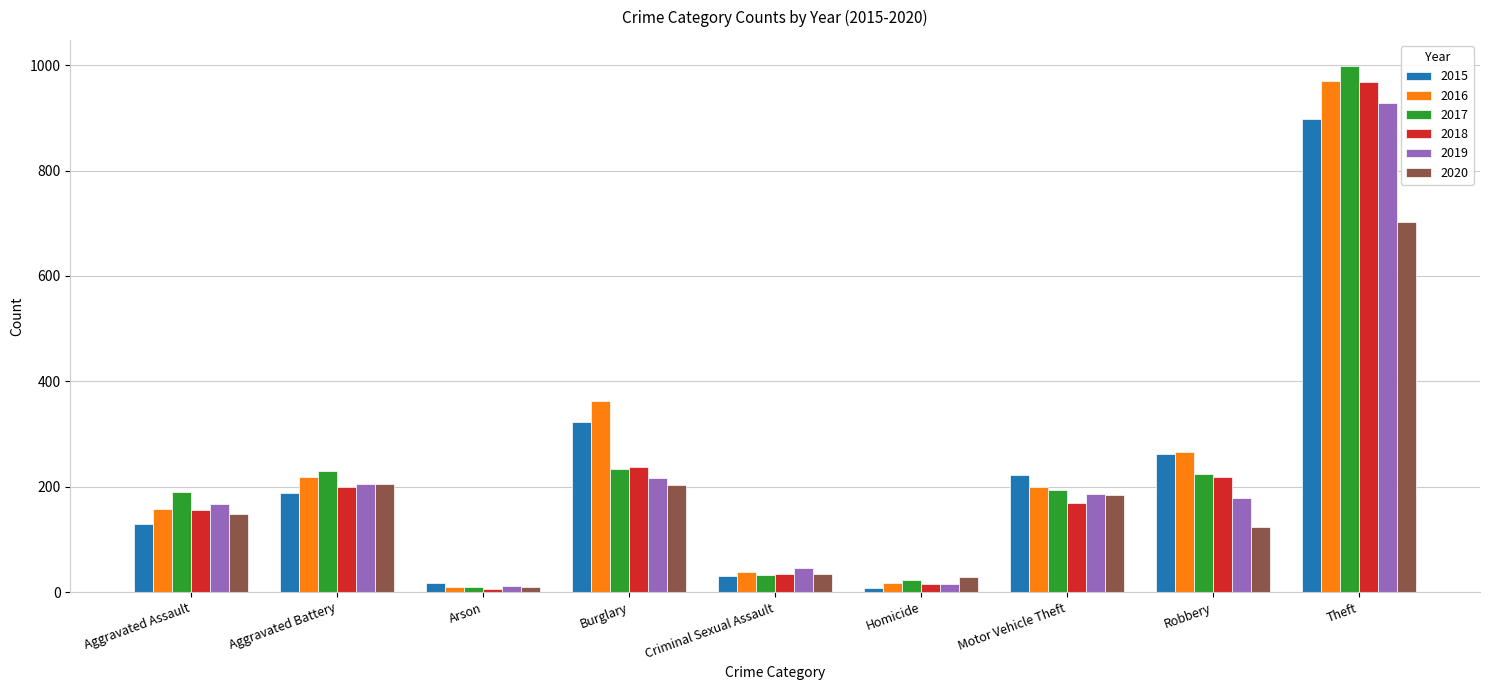

What is the difference between the maximum and minimum values in the 2015 series?

890